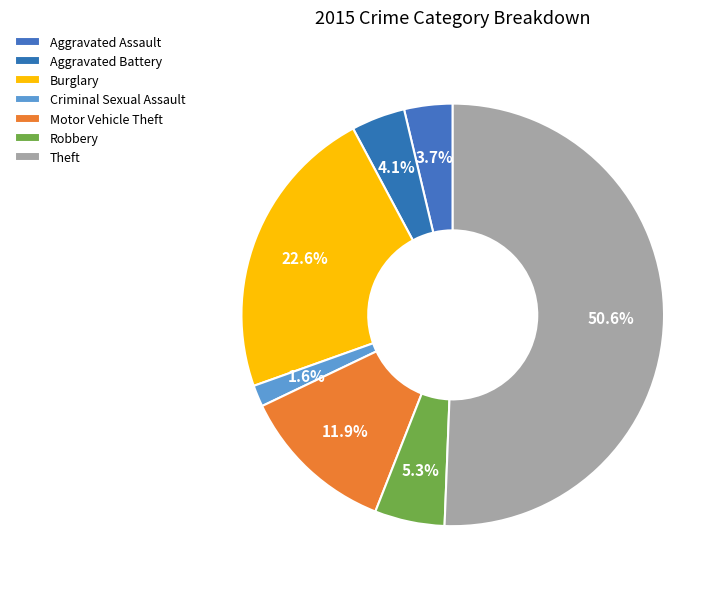

How many slices are in this pie chart?

7